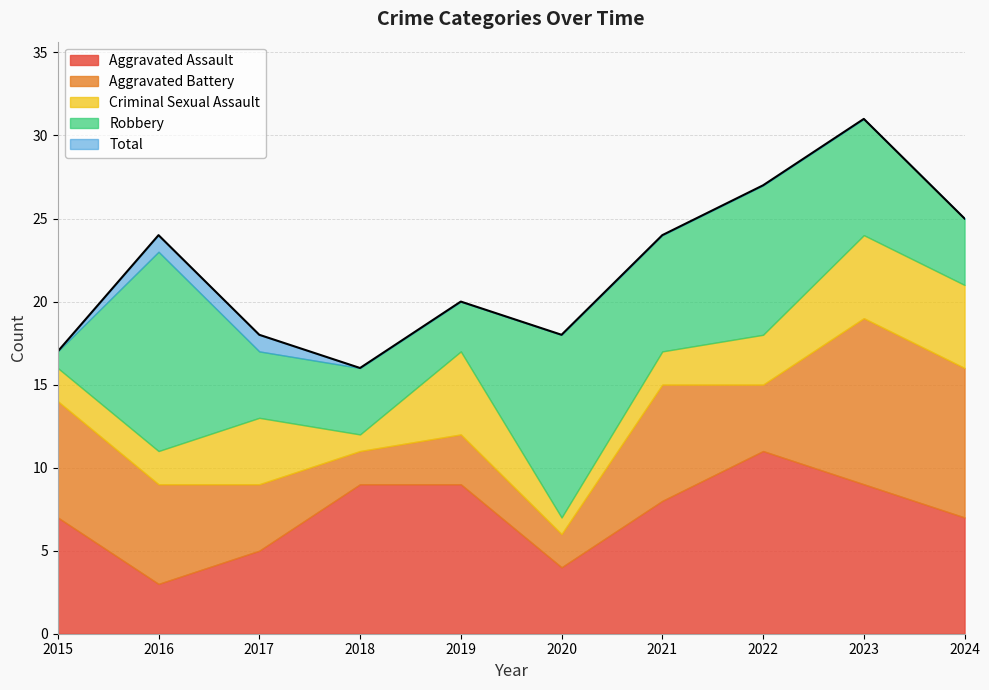

What is the value of the Total point at the 10th from the left?

25